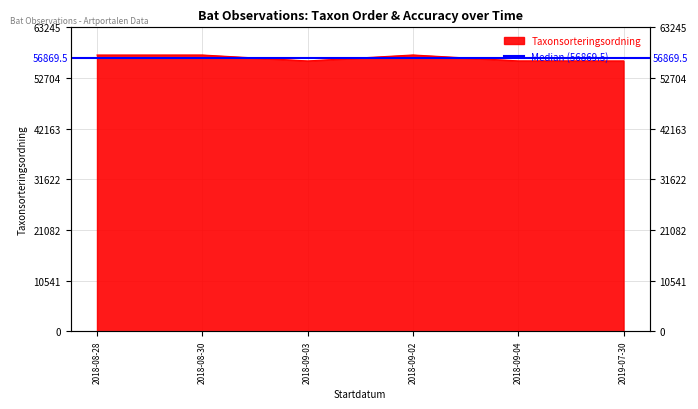

Approximately how many times larger is the value at 2018-09-03 compared to 2018-08-30?

1.0